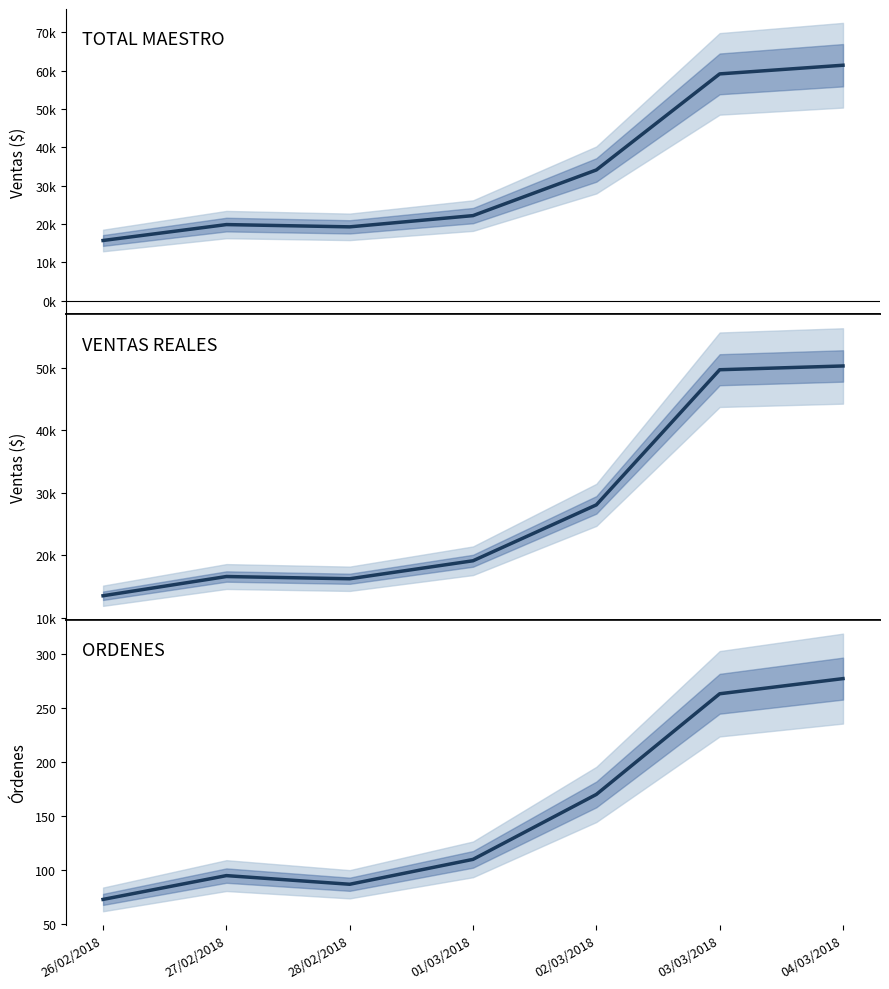

How many data points in TOTAL MAESTRO are less than 22152?

3